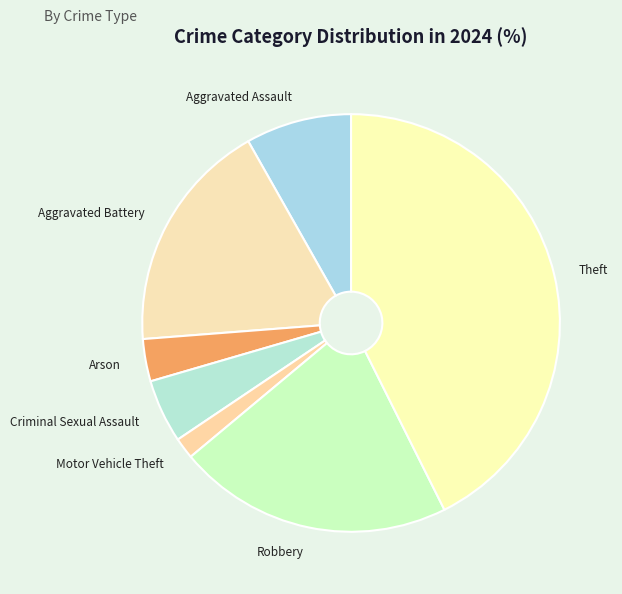

Count the number of slices in the pie.

7